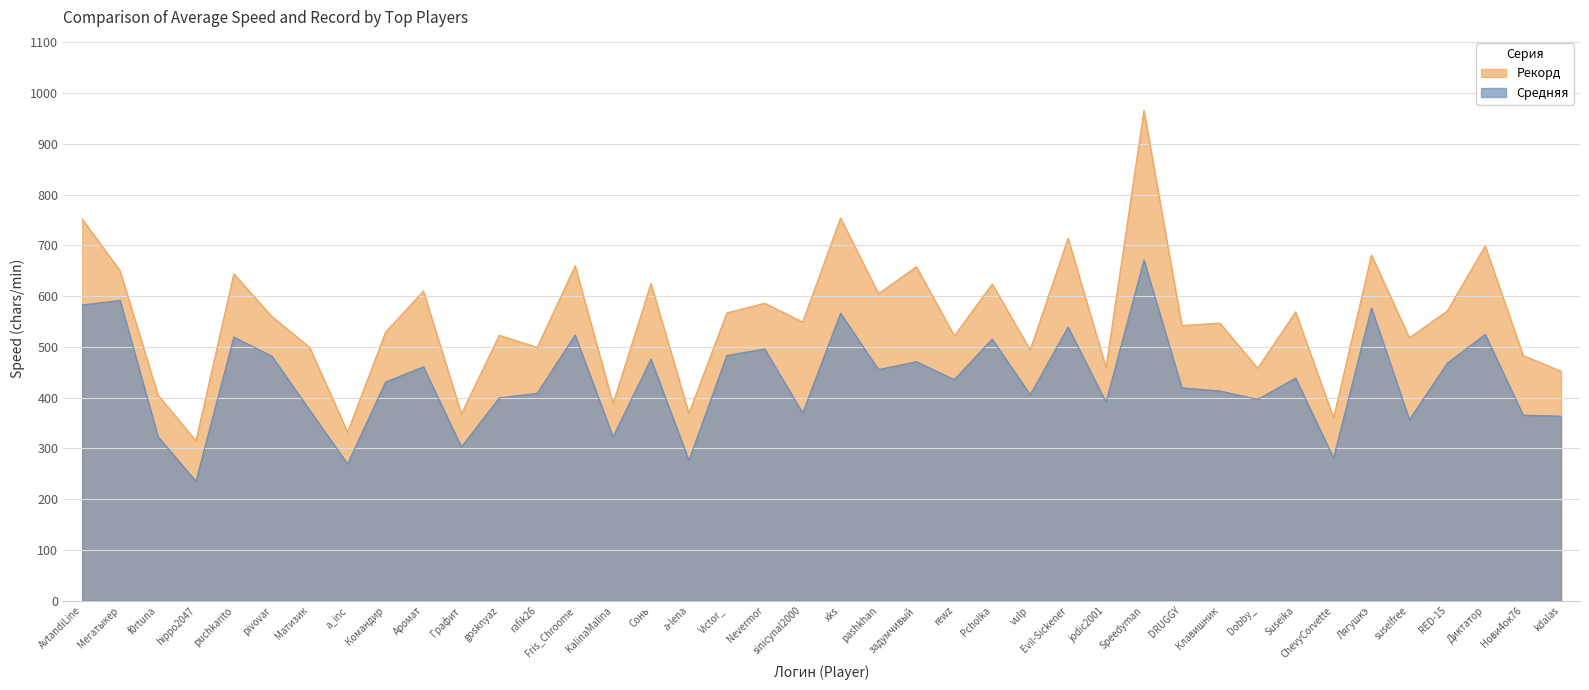

What value does the Средняя series have at Графит?

302.7